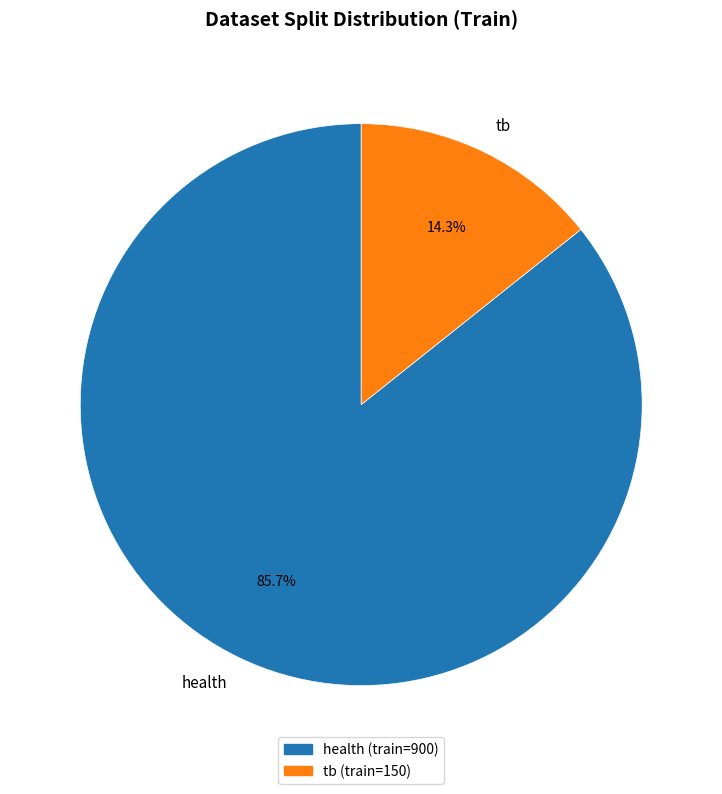

Count the number of slices in the pie.

2